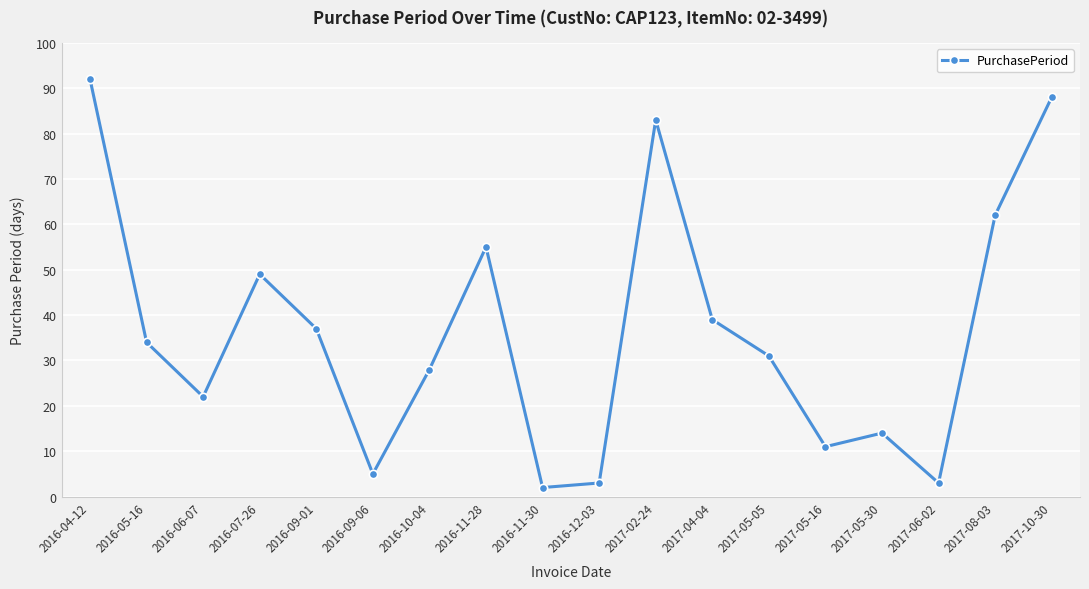

What is the sum of all values?

658